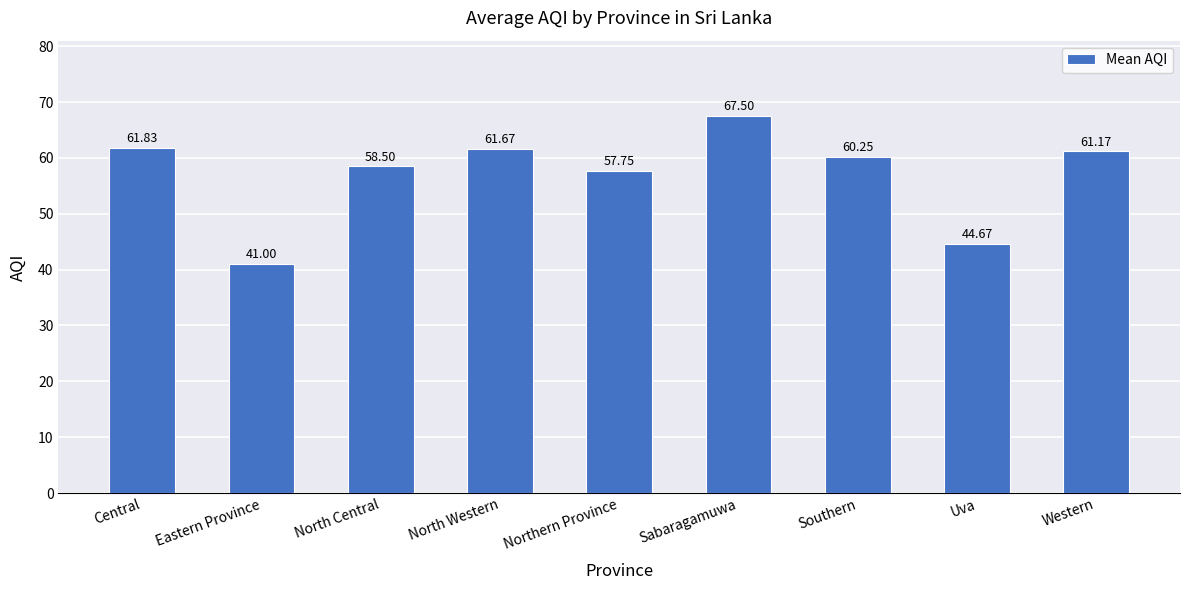

What is the label of the 9th bar from the left?

Western